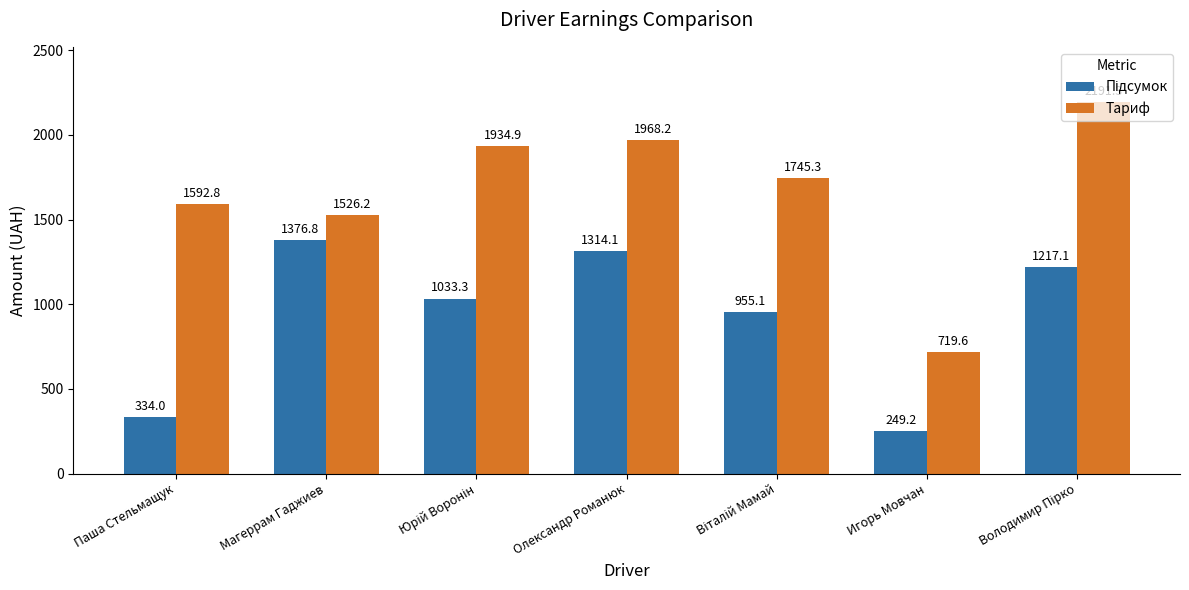

Are the bars grouped side by side (vs. stacked)?

Yes